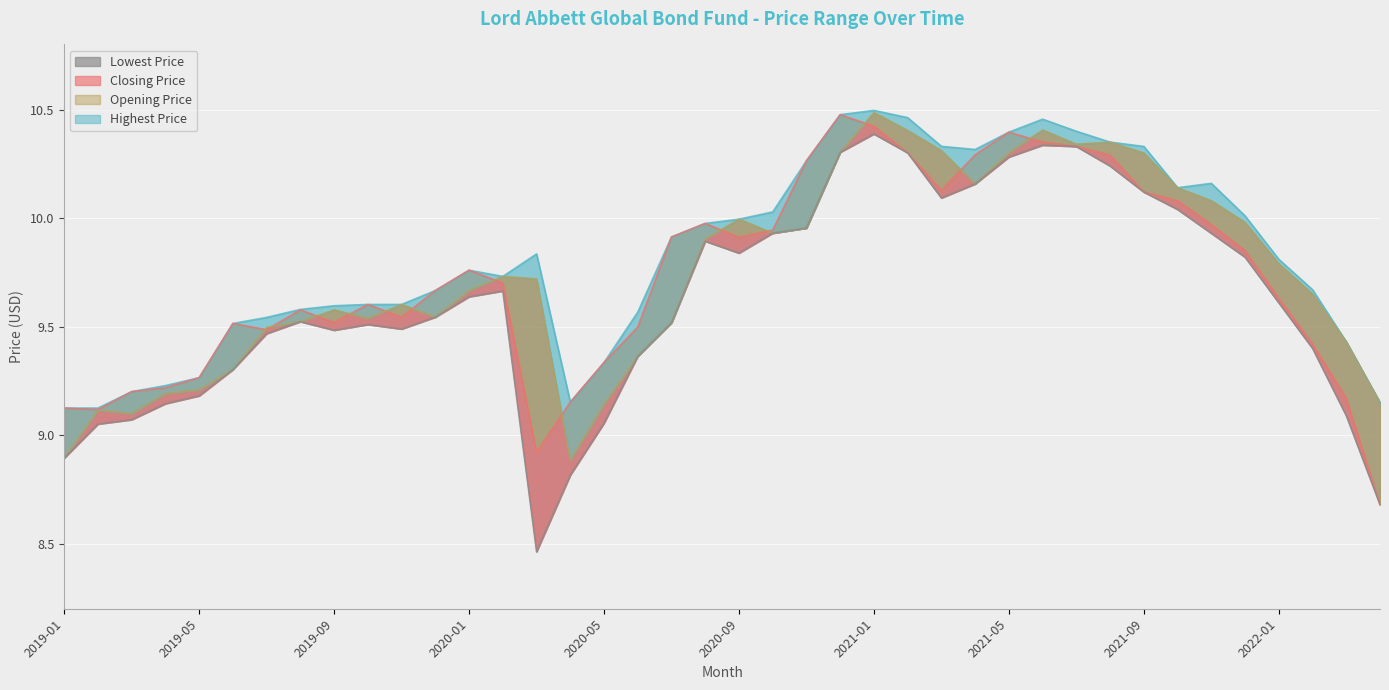

The value of Highest Price at 2022-02 is 13.5. True or false?

False